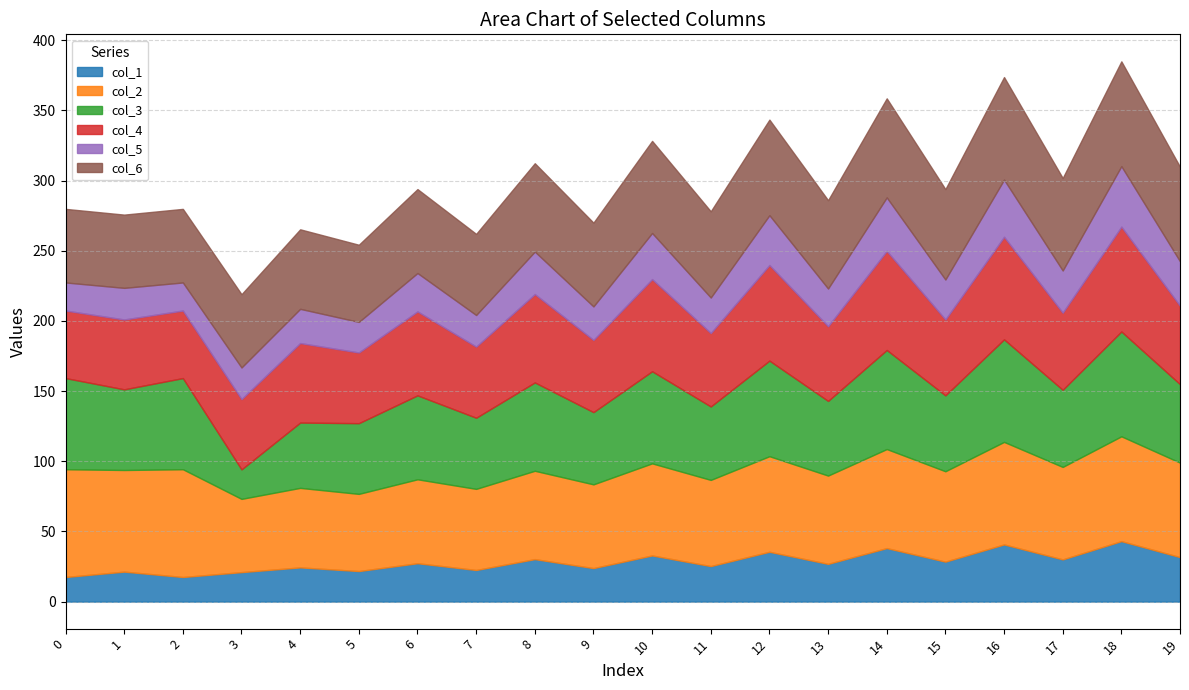

Which series has the largest total across all categories?

col_2